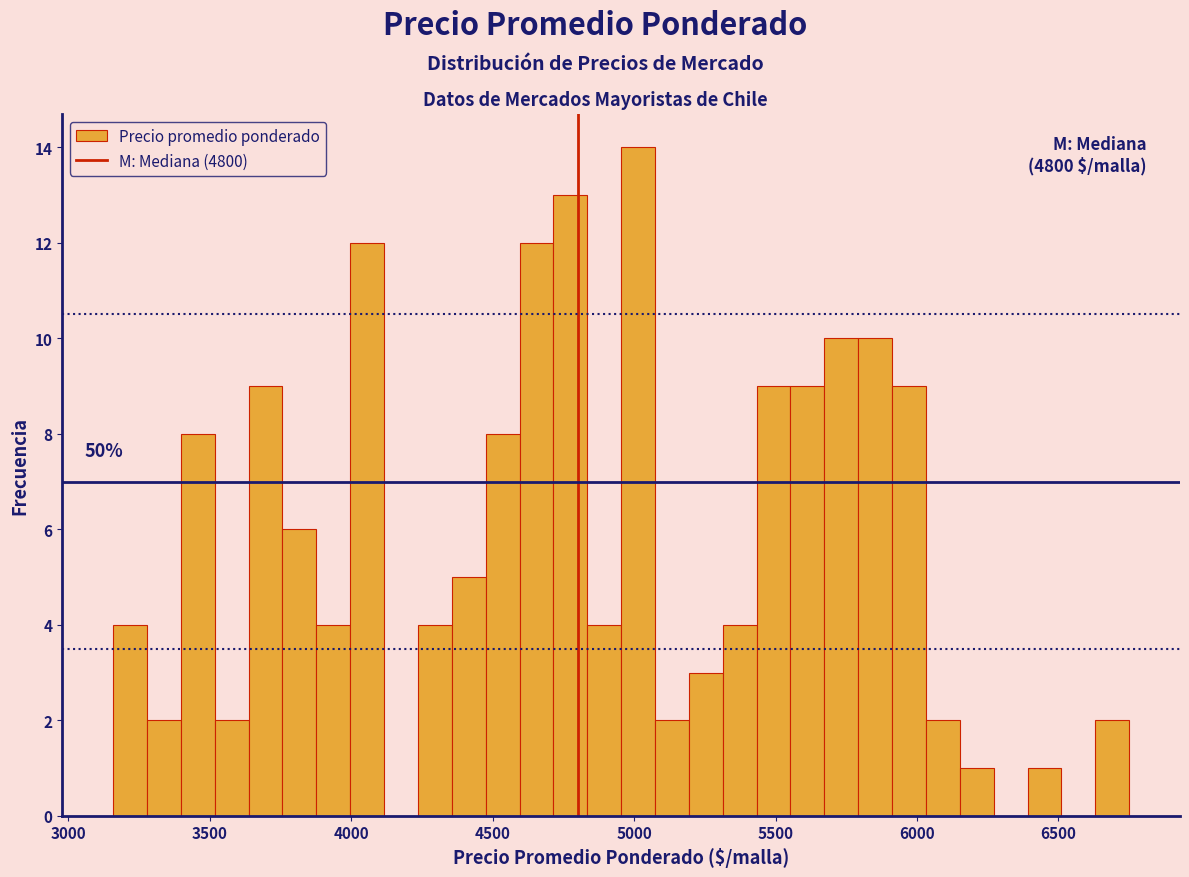

Around what value on the x-axis is the tallest bar? Give the approximate position of its centre, as read against the axis.

5000